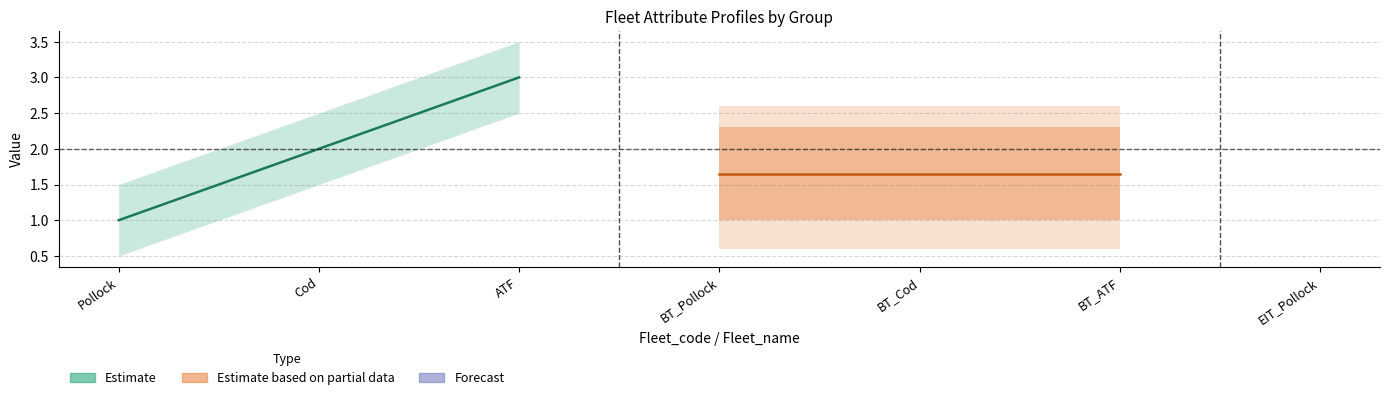

Is the value of Estimate based on partial data at ATF greater than the value of Estimate at Cod?

No